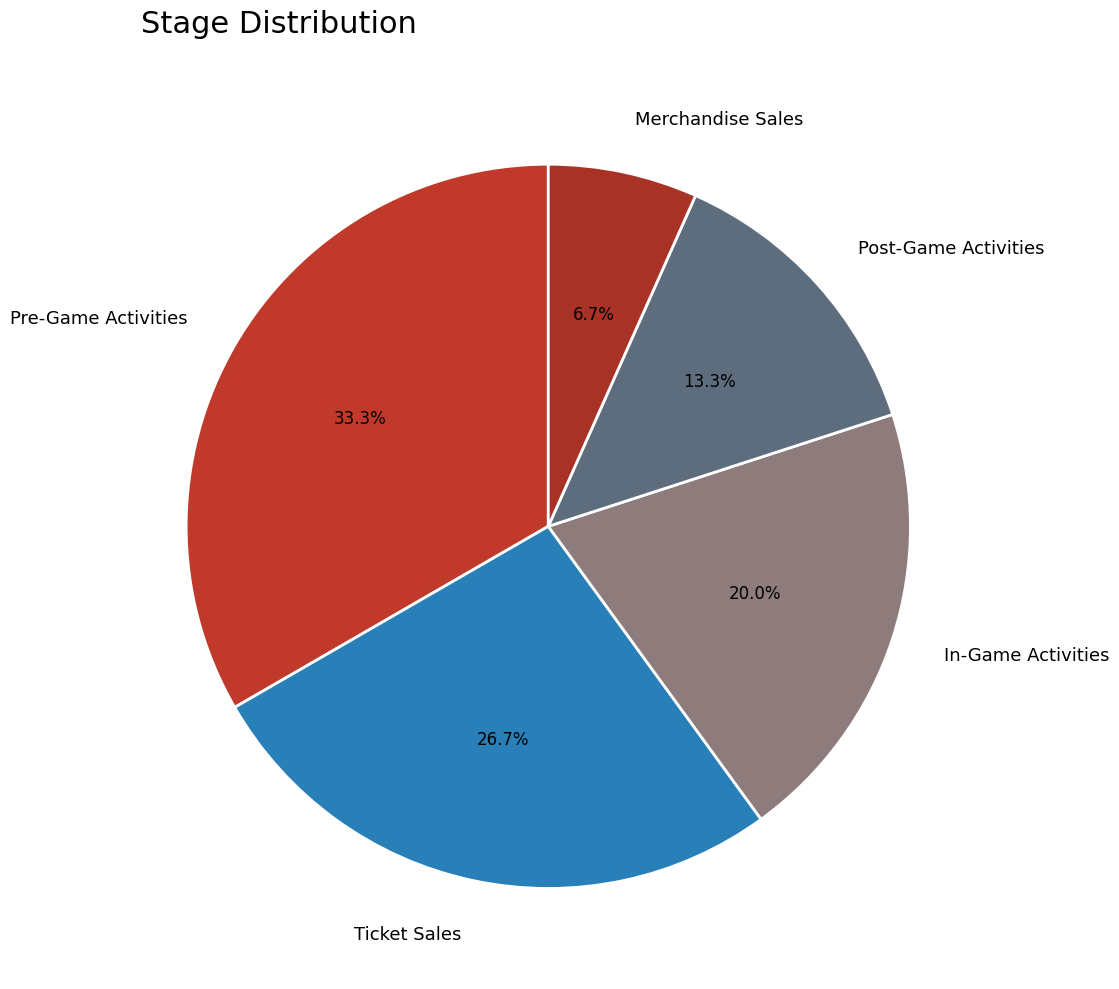

How many segments does this pie chart have?

5